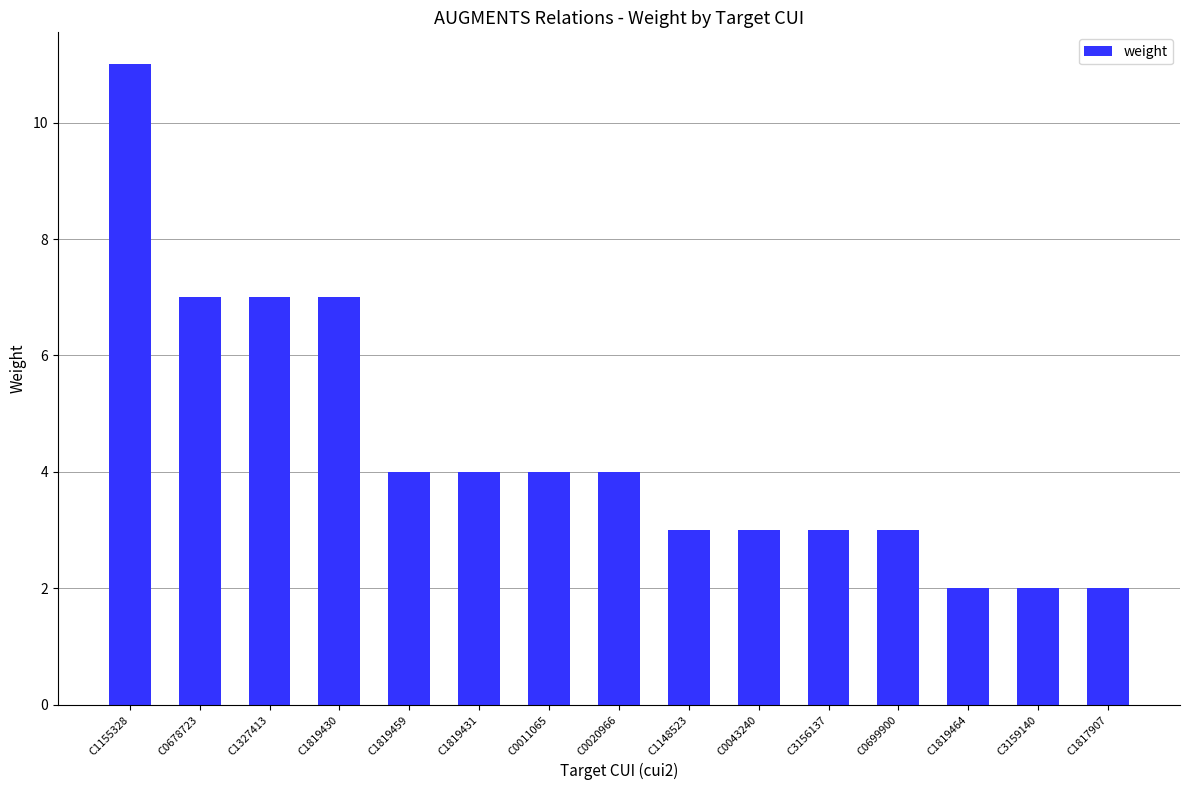

What is the average value?

4